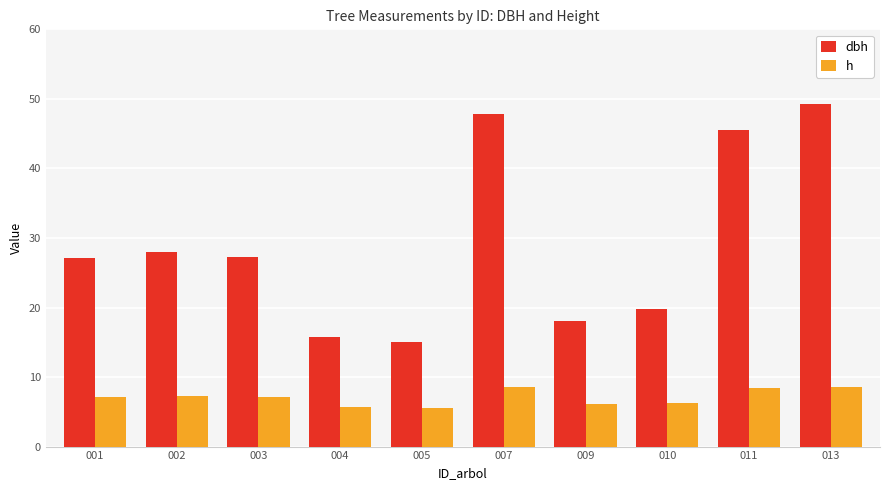

What is the spread (max minus min) of values at 011?

37.1